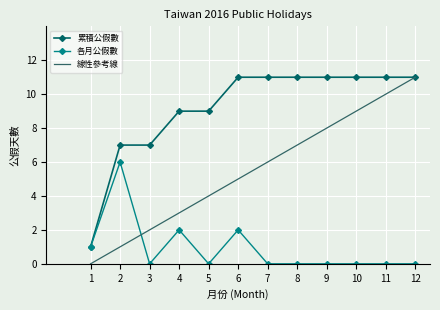

Count the 累積公假數 values in the range 9 to 11.

9